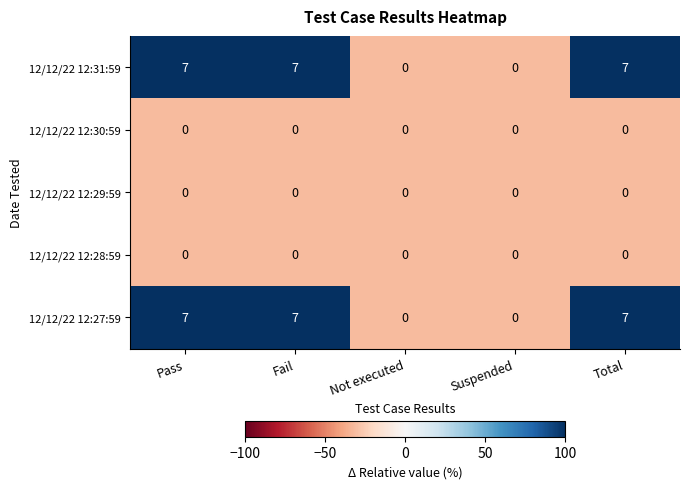

Reading left to right, list all the values displayed in this chart.

12/12/22 12:31:59: 7	7	0	0	7
12/12/22 12:30:59: 0	0	0	0	0
12/12/22 12:29:59: 0	0	0	0	0
12/12/22 12:28:59: 0	0	0	0	0
12/12/22 12:27:59: 7	7	0	0	7